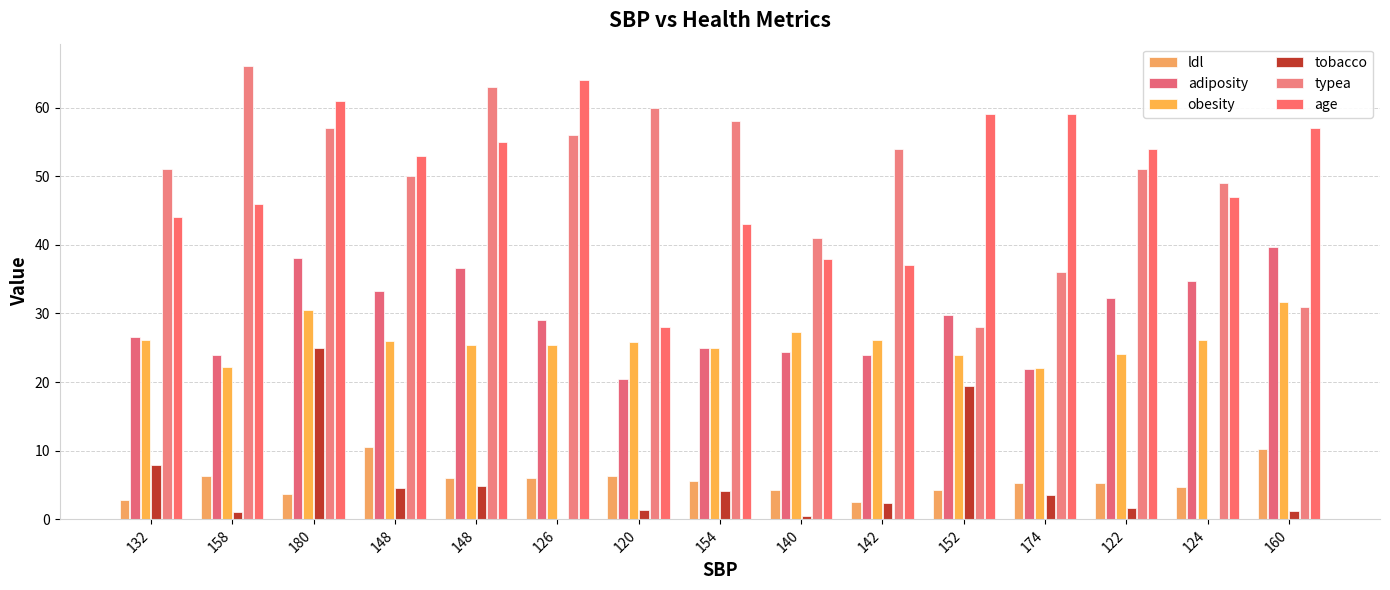

At 180, list the series in order from largest to smallest.

age, typea, adiposity, obesity, tobacco, ldl